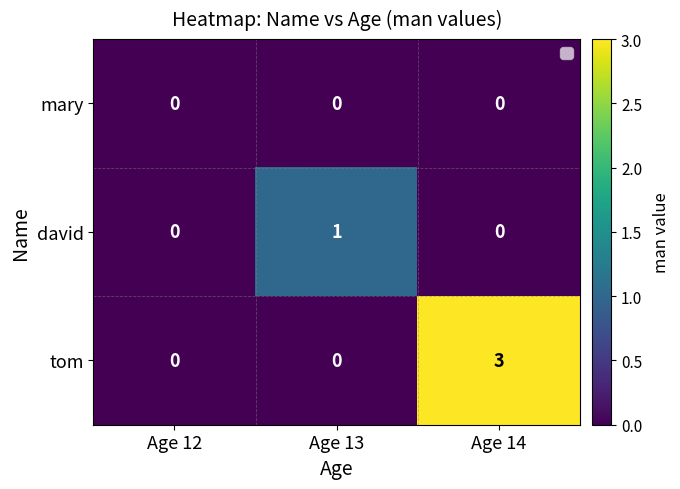

The value of tom at Age 13 is 0. True or false?

True